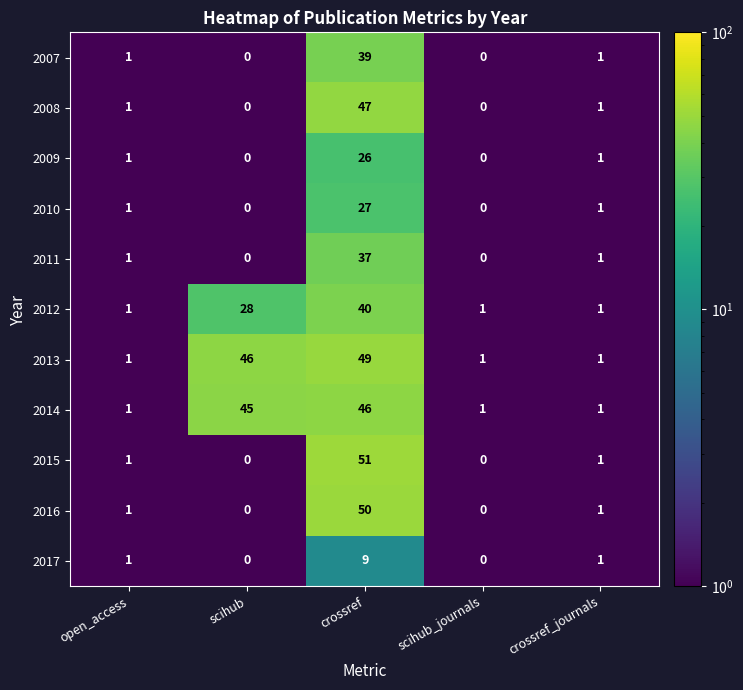

What is the average value of the 2008 series?

10